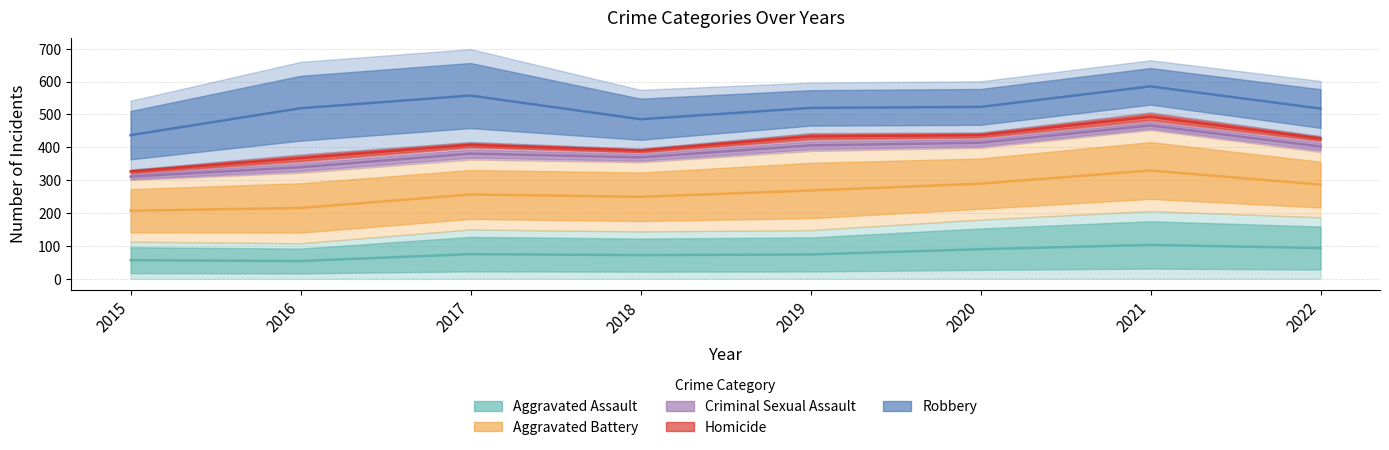

Reading left to right, extract all data points from this chart.

Aggravated Assault: 2015=113	2016=108	2017=150	2018=144	2019=148	2020=180	2021=206	2022=187
Aggravated Battery: 2015=188	2016=215	2017=213	2018=211	2019=241	2020=219	2021=247	2022=199
Criminal Sexual Assault: 2015=20	2016=33	2017=36	2018=29	2019=34	2020=30	2021=27	2022=33
Homicide: 2015=11	2016=22	2017=17	2018=12	2019=20	2020=16	2021=26	2022=15
Robbery: 2015=210	2016=282	2017=283	2018=179	2019=154	2020=156	2021=159	2022=168